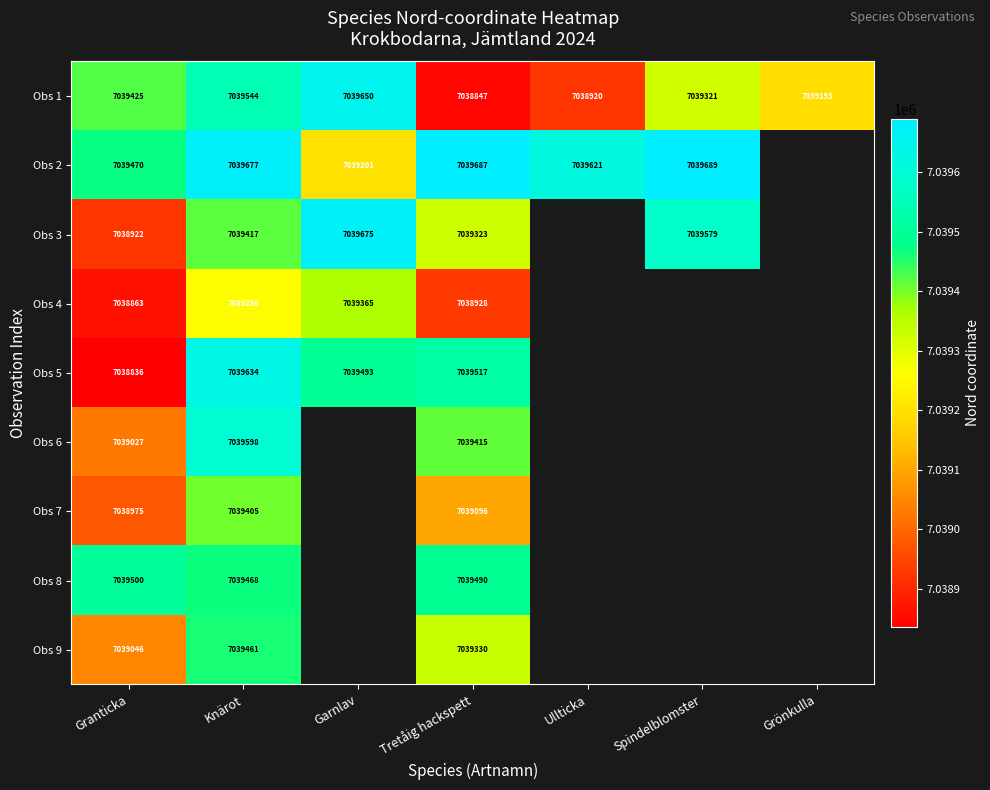

The value of Obs 2 at Granticka is 7039470. True or false?

True